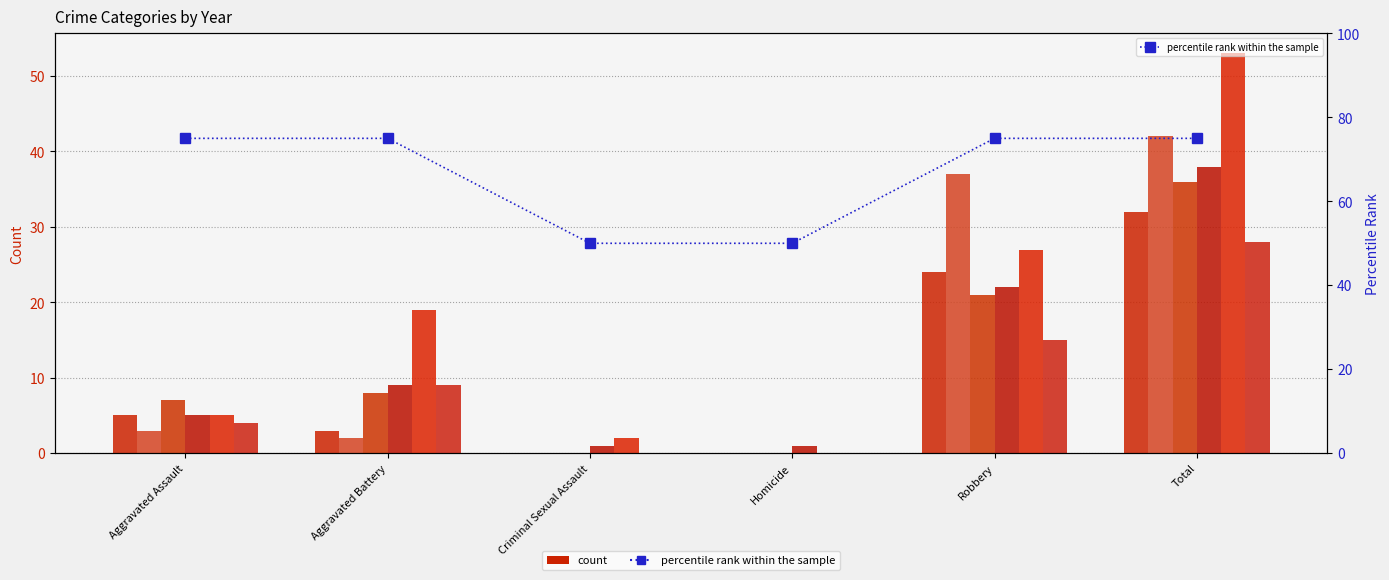

Does the chart contain stacked bars?

No